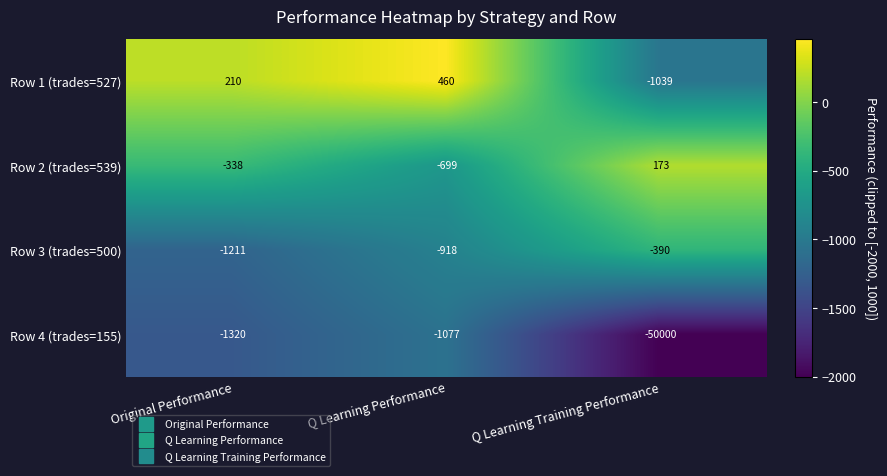

Rank the series at Original Performance from lowest to highest value.

Row 4 (trades=155), Row 3 (trades=500), Row 2 (trades=539), Row 1 (trades=527)